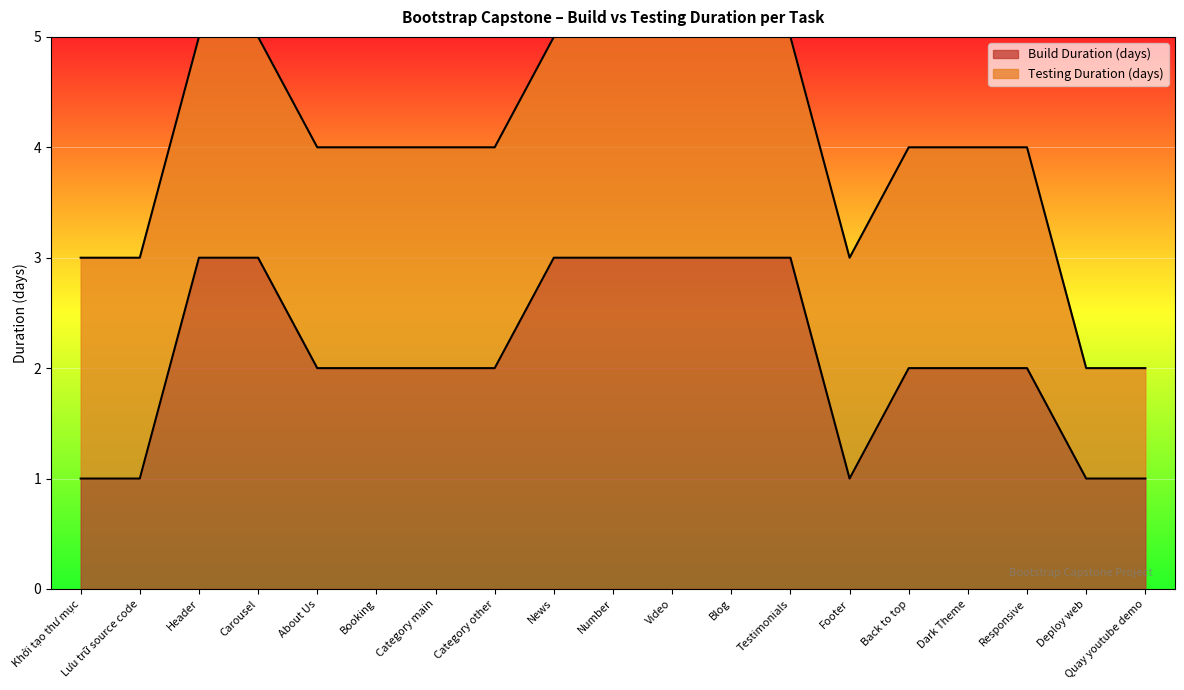

How many lines are shown in the chart?

2